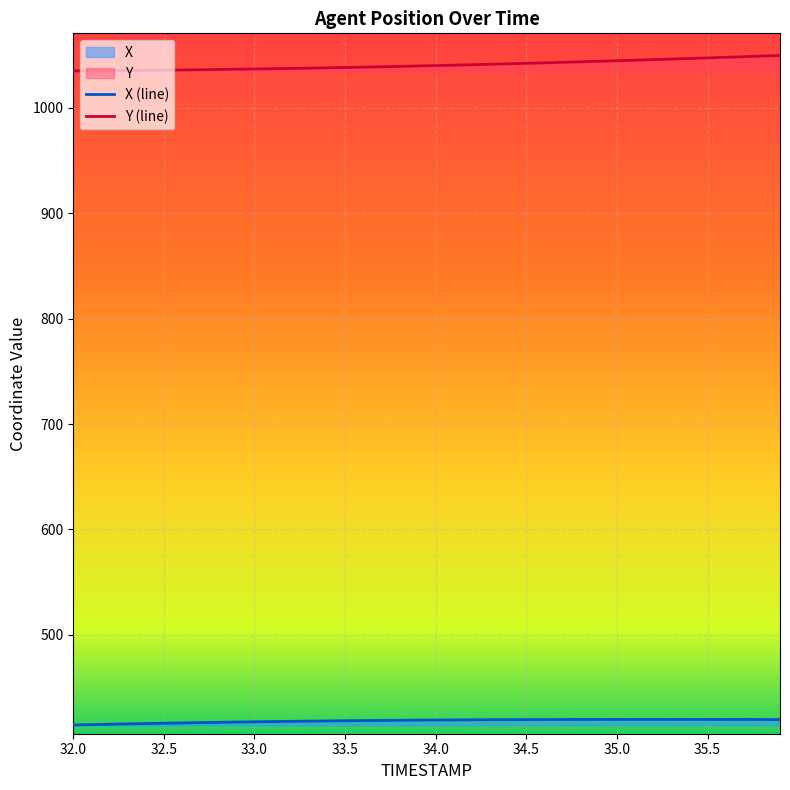

At which label does X first exceed 419?

33.9